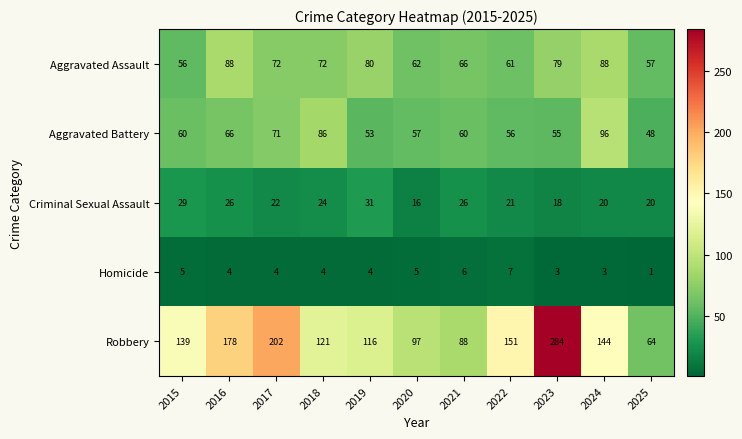

Which series changed the most between 2018 and 2020?

Aggravated Battery